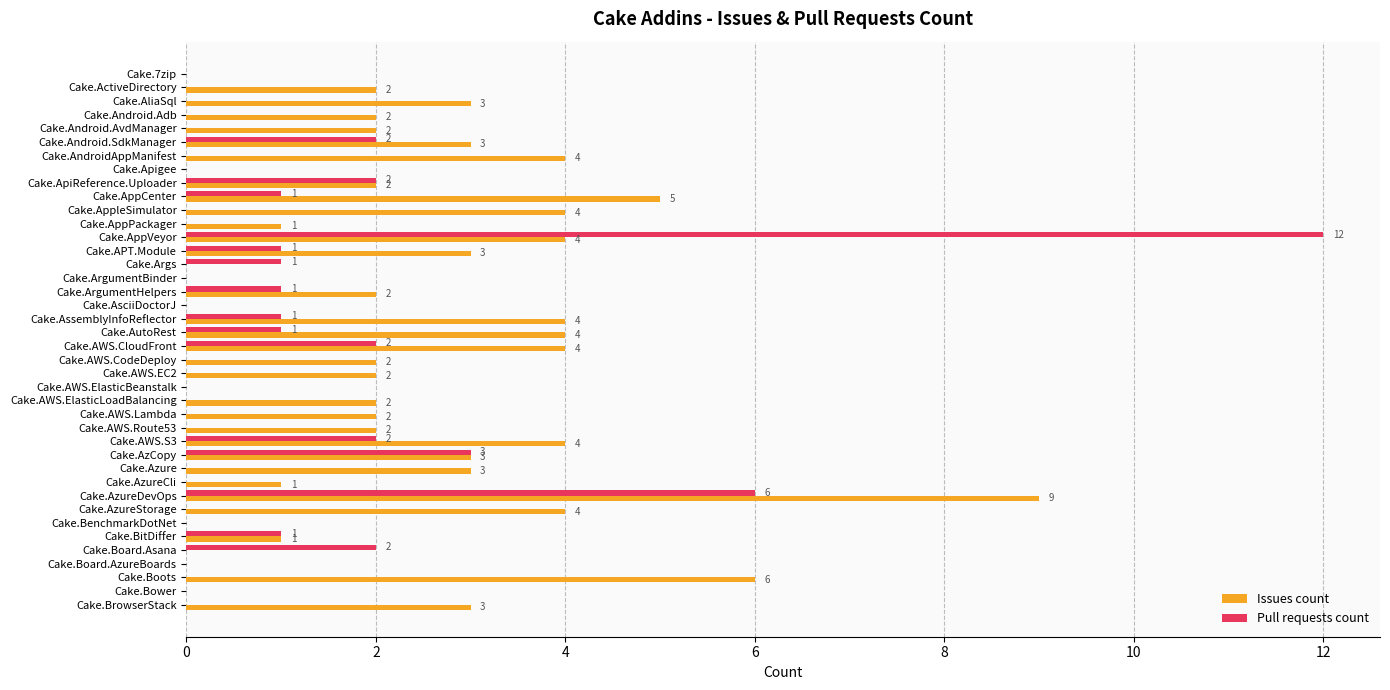

What is the sum of all Issues count values?

93